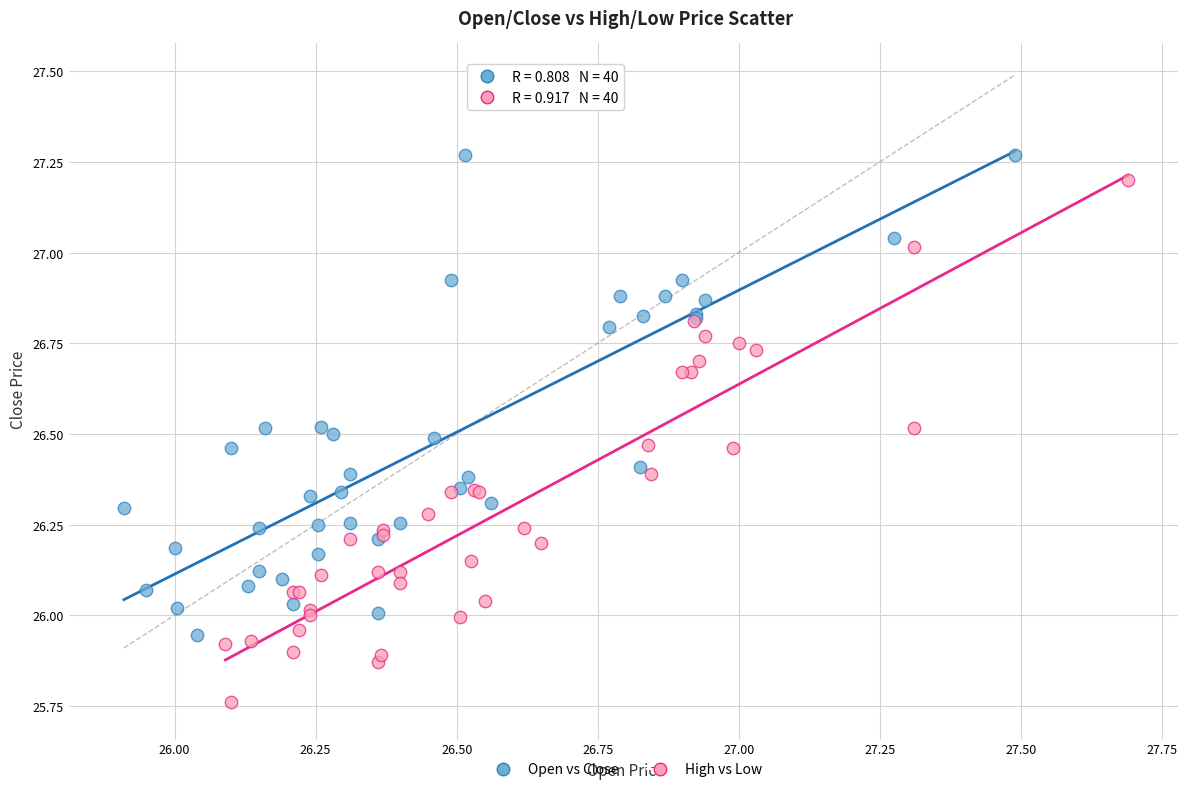

Which series contains the lowest Y value?

High vs Low